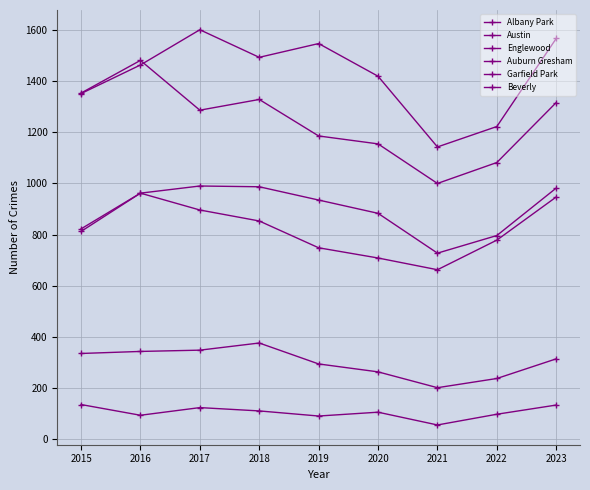

Where is the first local minimum for Englewood?

2017